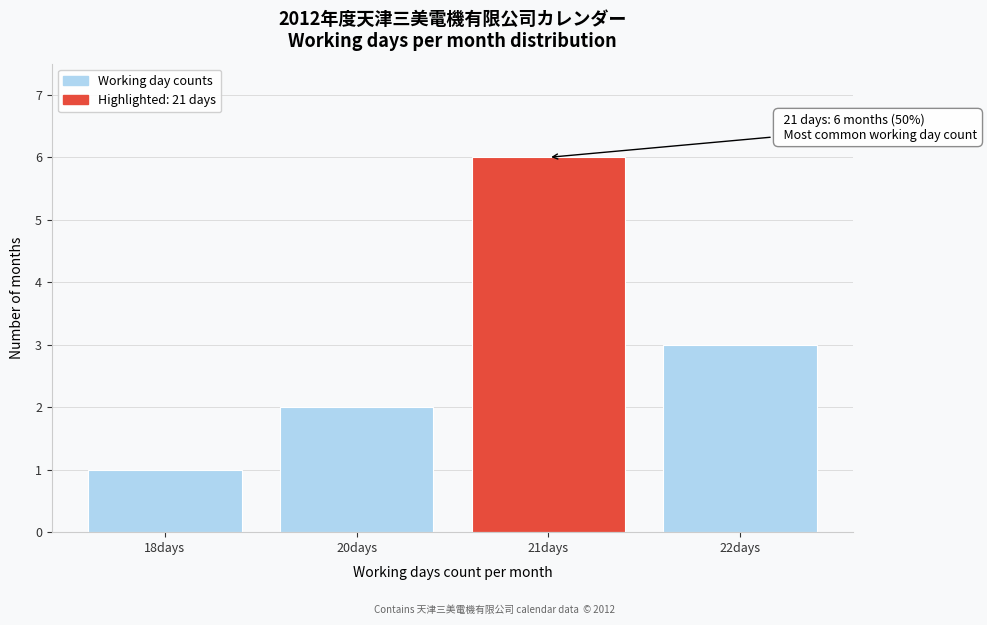

Reading left to right, what are all the values shown in this chart?

1	2	6	3